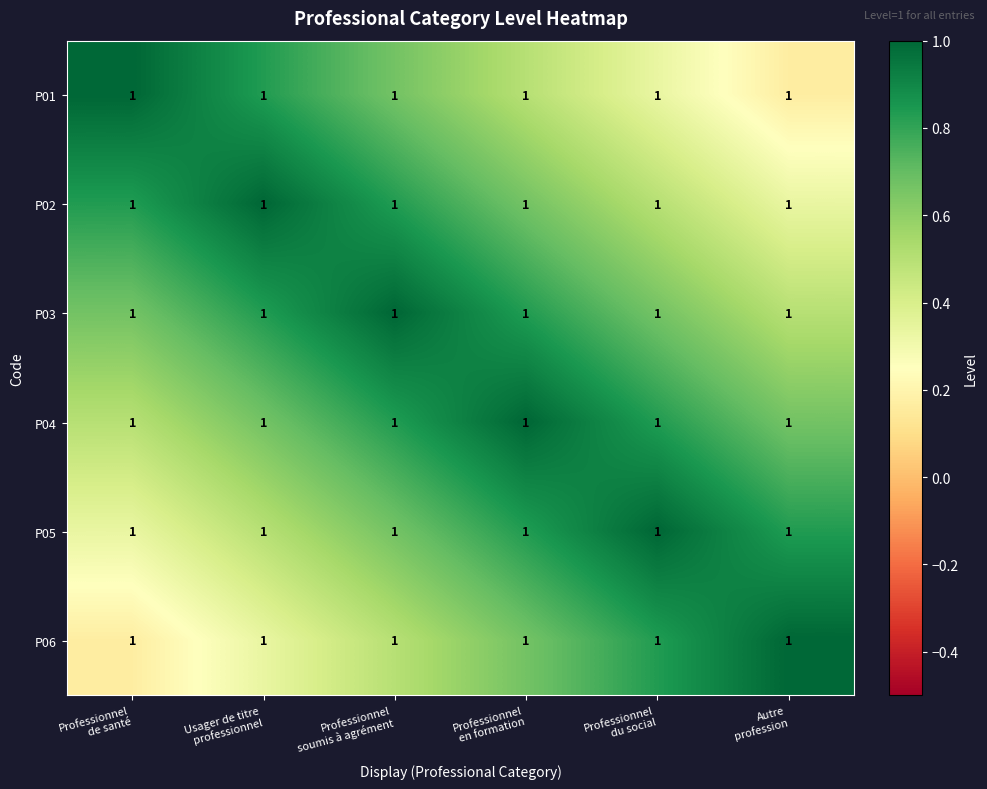

What is the spread (max minus min) of values at Professionnel
en formation?

0.5